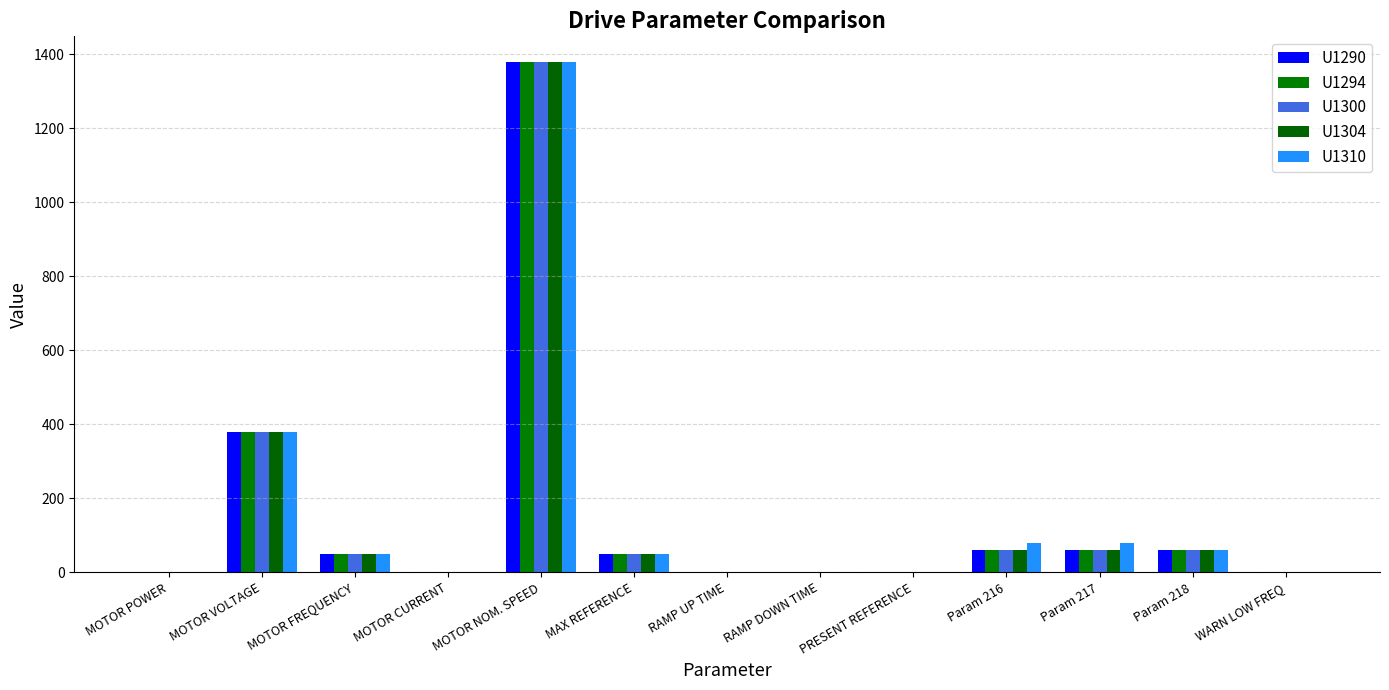

Are the bars horizontal?

No